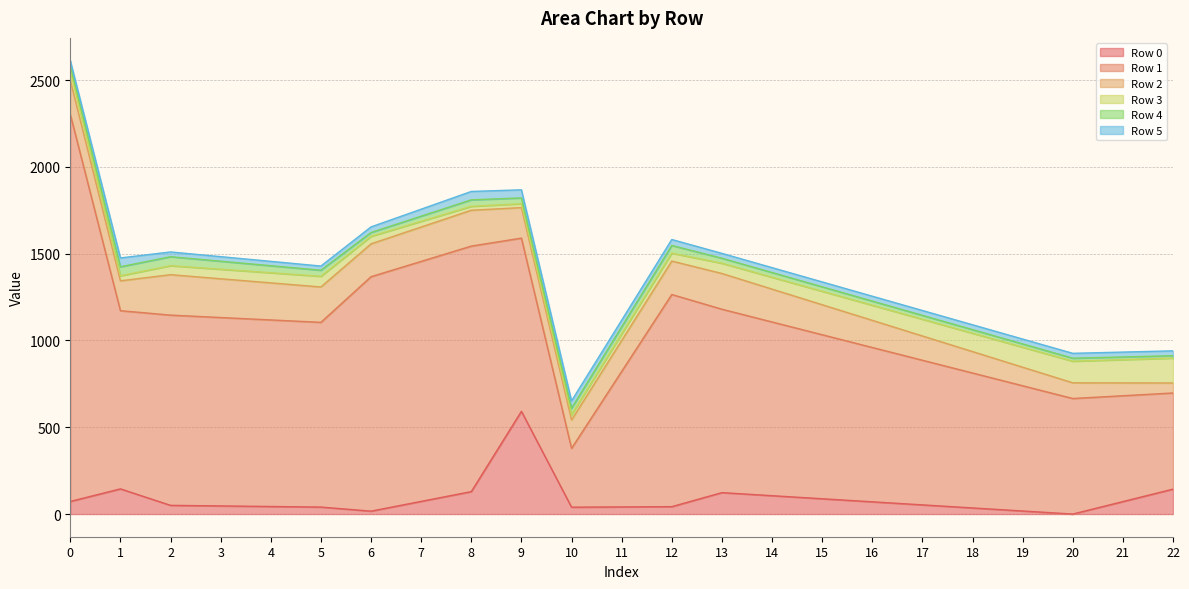

Reading right to left, transcribe all the data shown in this chart.

Row 0: 22=143.6	21=71.8	20=0.0	19=17.6	18=35.3	17=52.9	16=70.5	15=88.2	14=105.8	13=123.4	12=42.6	11=41.1	10=39.6	9=591.8	8=129.3	7=73.0	6=16.7	5=40.3	4=43.6	3=46.9	2=50.2	1=145.1	0=72.6
Row 1: 22=553.9	21=609.8	20=665.6	19=721.5	18=777.4	17=833.2	16=889.1	15=945.0	14=1000.8	13=1056.7	12=1222.2	11=780.5	10=338.8	9=997.8	8=1414.5	7=1382.5	6=1350.6	5=1064.2	4=1074.8	3=1085.3	2=1095.9	1=1026.5	0=2229.3
Row 2: 22=57.5	21=74.0	20=90.5	19=107.0	18=123.5	17=139.9	16=156.4	15=172.9	14=189.4	13=205.9	12=192.7	11=178.3	10=163.9	9=176.0	8=206.6	7=198.1	6=189.5	5=203.8	4=213.6	3=223.3	2=233.1	1=172.1	0=196.2
Row 3: 22=143.3	21=133.9	20=124.5	19=115.1	18=105.7	17=96.4	16=87.0	15=77.6	14=68.2	13=58.8	12=45.6	11=37.7	10=29.9	9=22.0	8=22.4	7=32.7	6=43.1	5=61.4	4=58.2	3=54.9	2=51.6	1=28.9	0=56.5
Row 4: 22=13.8	21=15.5	20=17.2	19=18.8	18=20.5	17=22.2	16=23.9	15=25.5	14=27.2	13=28.9	12=44.2	11=40.6	10=37.1	9=33.6	8=37.4	7=29.6	6=21.9	5=34.9	4=40.6	3=46.2	2=51.8	1=51.8	0=30.5
Row 5: 22=28.1	21=28.1	20=28.1	19=28.1	18=28.1	17=28.1	16=28.1	15=28.1	14=28.1	13=28.1	12=34.5	11=38.5	10=42.6	9=46.7	8=48.3	7=40.3	6=32.3	5=24.1	4=25.2	3=26.3	2=27.4	1=51.1	0=27.5